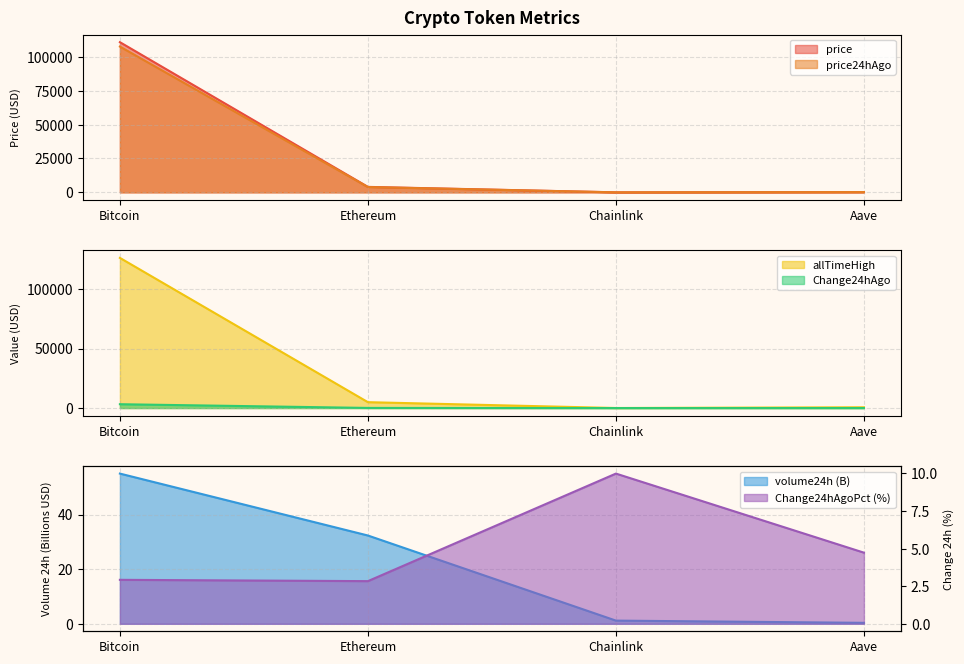

What is the average value of the price series?

28785.2